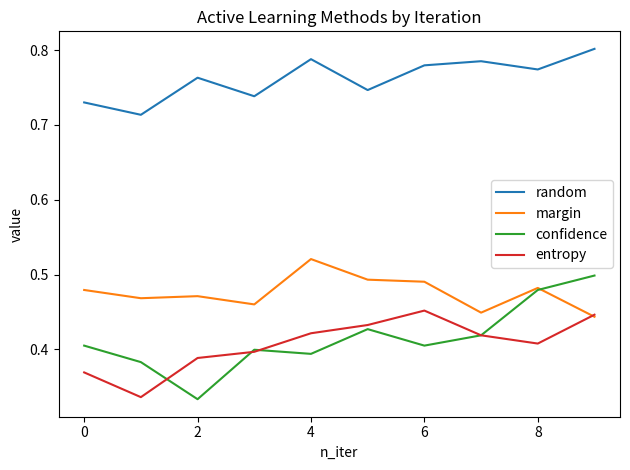

Count the confidence values in the range 0 to 1.

10